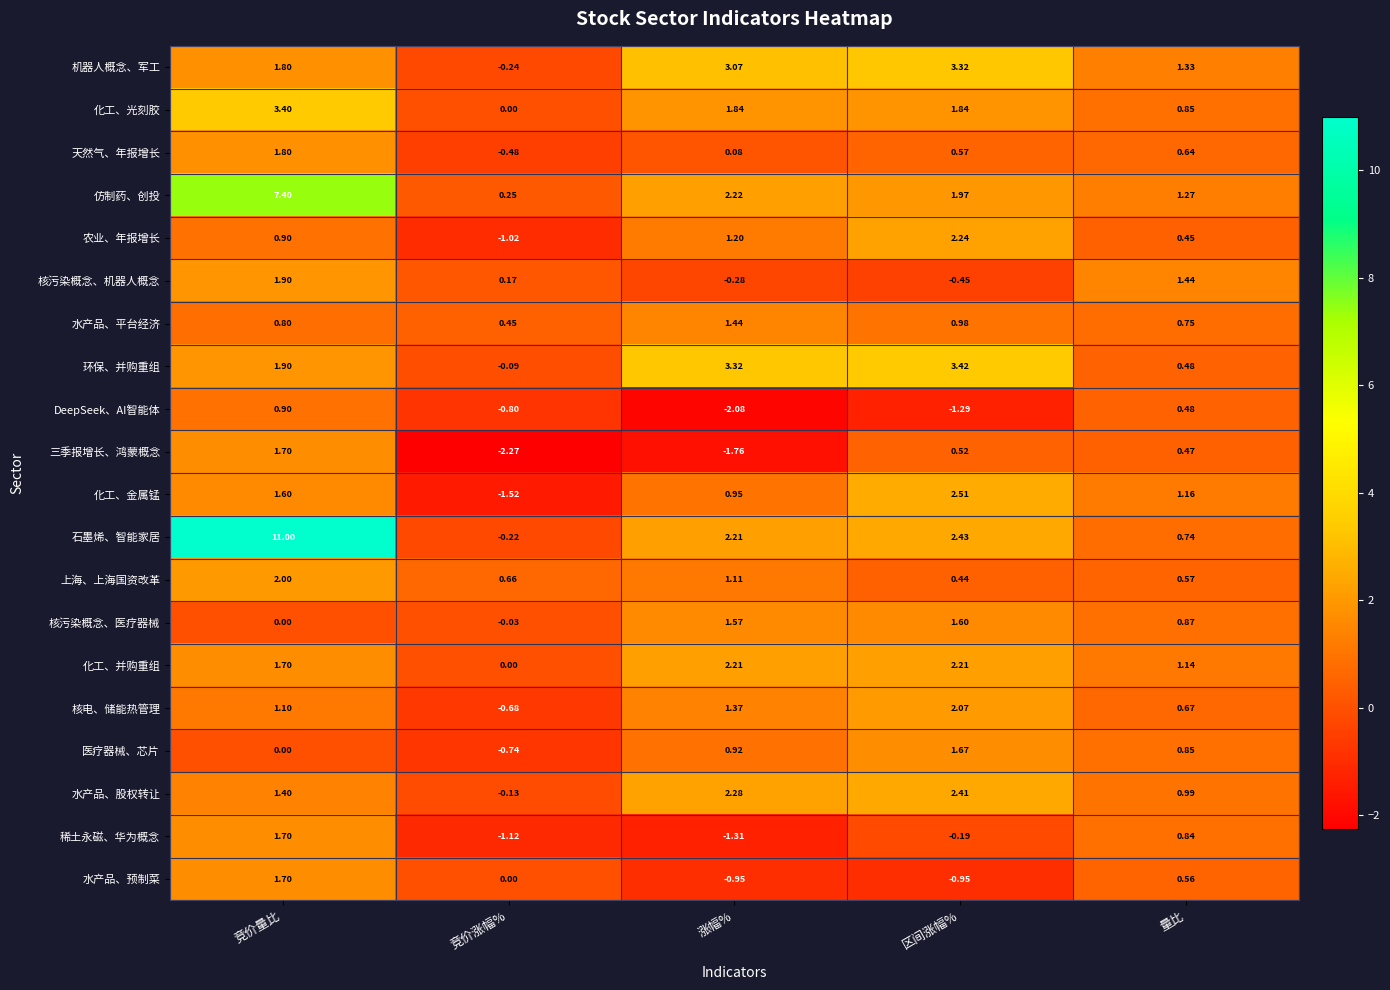

Which category has the lowest value in the 核污染概念、机器人概念 series?

区间涨幅%